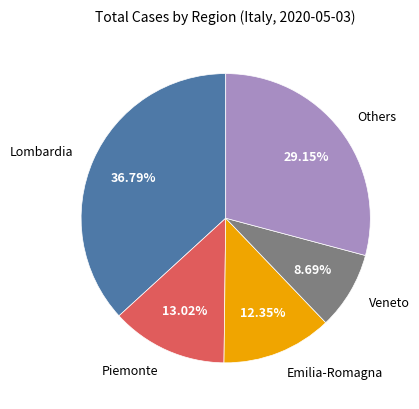

Between Piemonte and Veneto, which is larger?

Piemonte